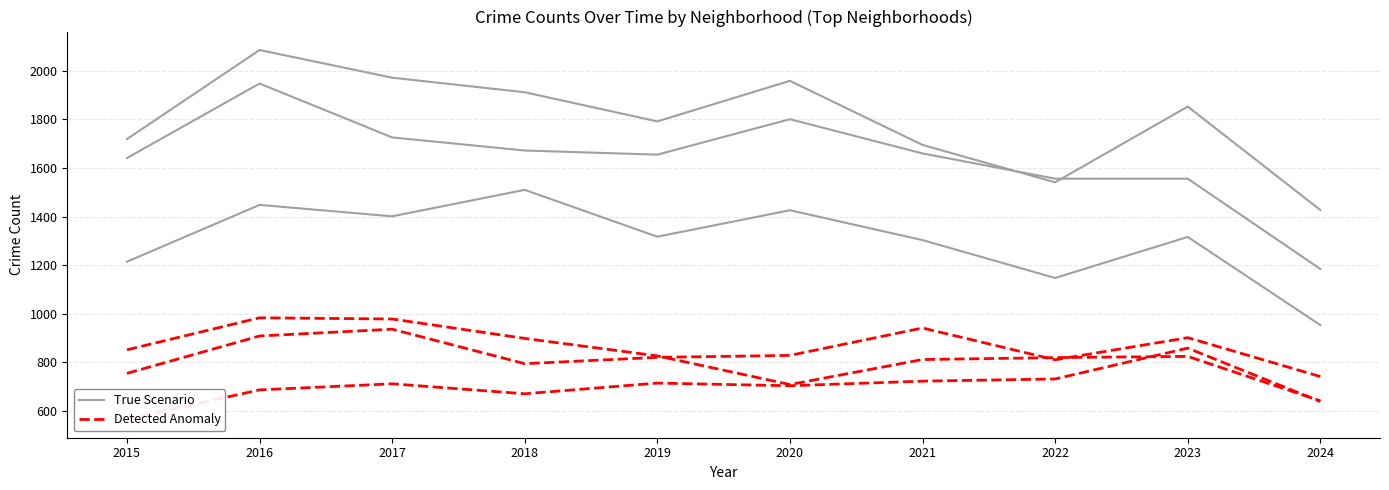

True or false: Detected Anomaly and True Scenario intersect in this chart.

False